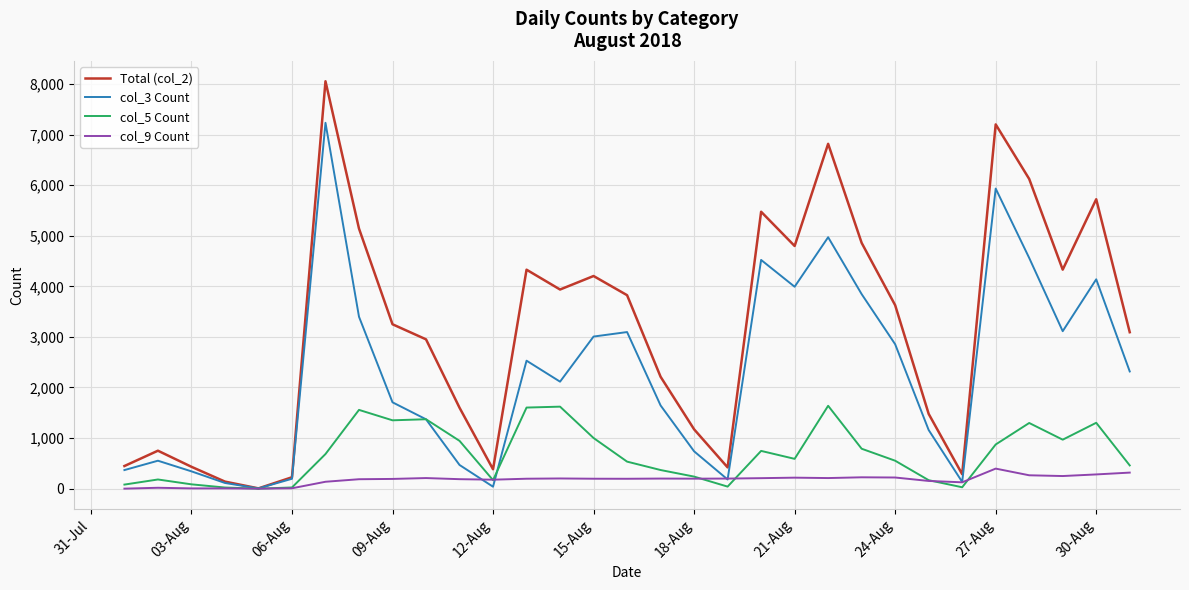

What is the maximum value shown in the chart?

8055